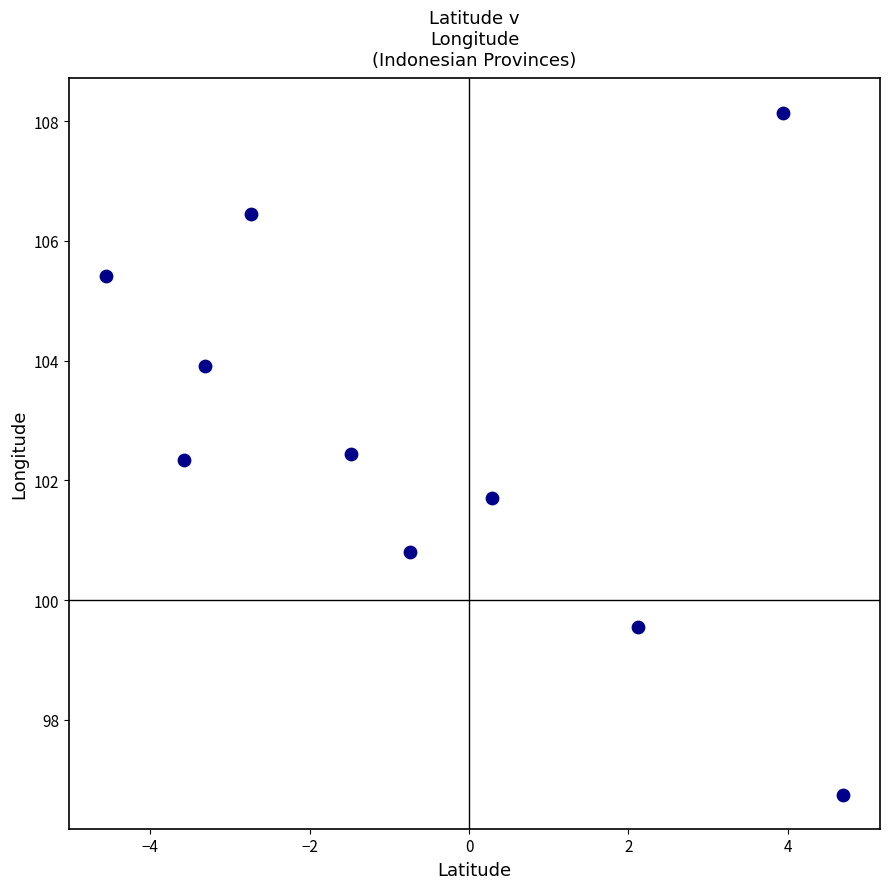

What is the range of Y values (max minus min)?

11.4